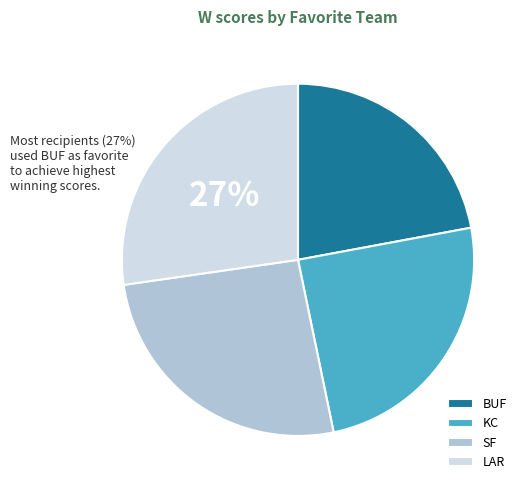

To the nearest percent, what is the difference between the LAR and BUF slice percentages?

5%